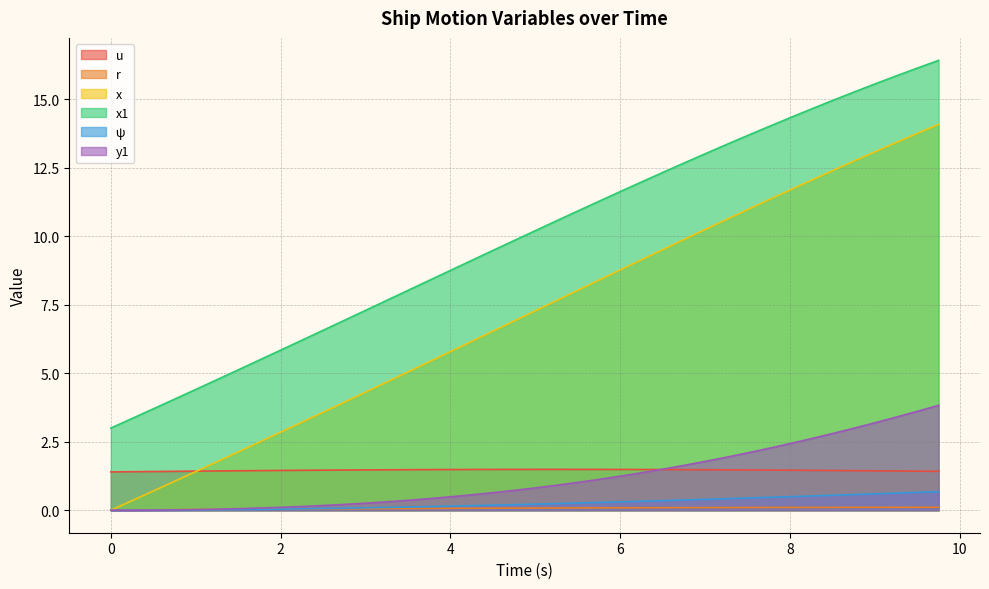

Which series has the largest total across all categories?

x1